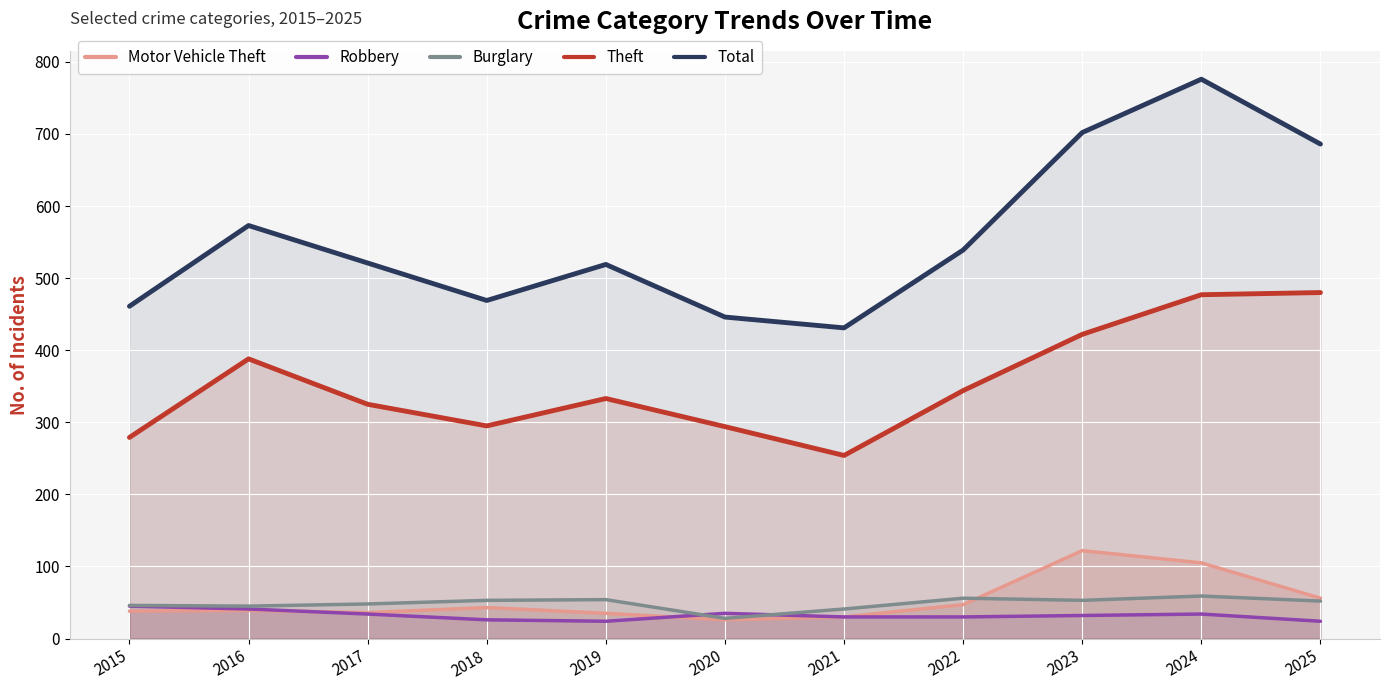

Rank the series by their maximum value, from highest to lowest.

Total, Theft, Motor Vehicle Theft, Burglary, Robbery